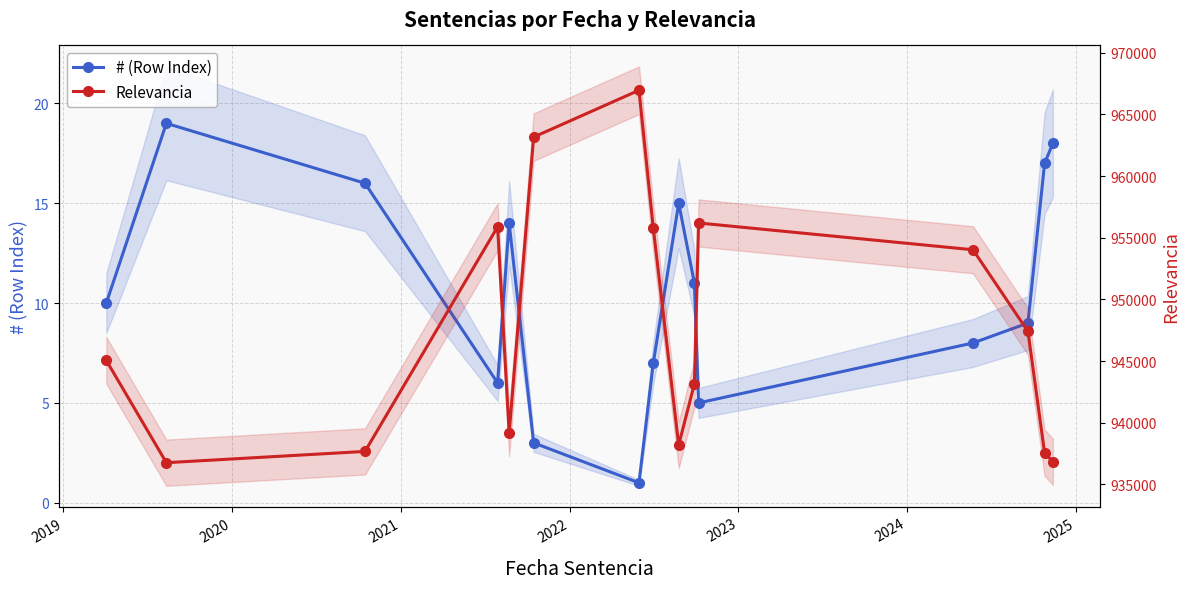

At how many categories does at least one series exceed 250683?

15